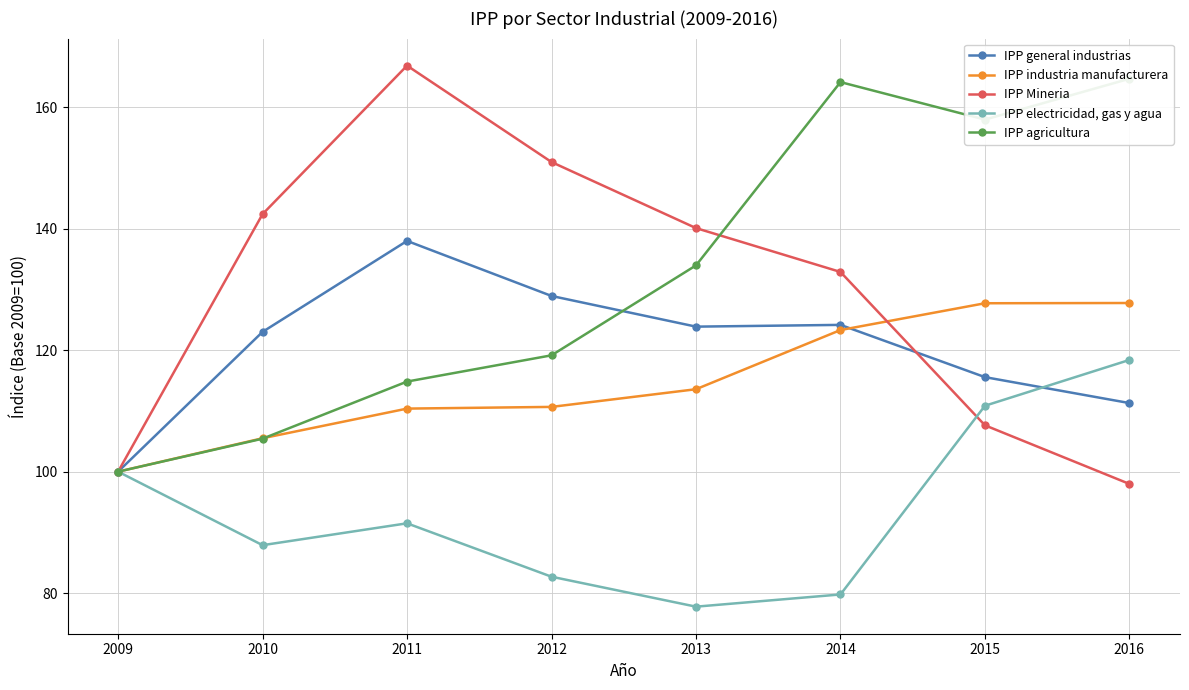

The IPP industria manufacturera series shows 34.7 at 2010. True or false?

False